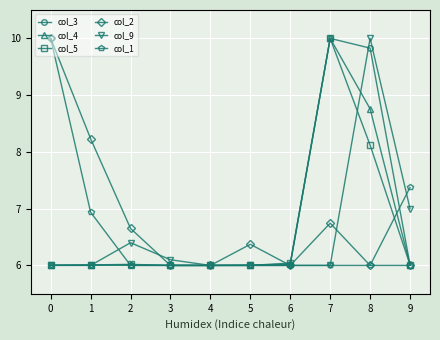

Reading right to left, list all the values displayed in this chart.

col_3: 6.0	9.8	10.0	6.0	6.0	6.0	6.0	6.0	6.0	6.0
col_4: 6.0	8.8	10.0	6.0	6.0	6.0	6.0	6.0	6.0	6.0
col_5: 6.0	8.1	10.0	6.0	6.0	6.0	6.0	6.0	6.0	6.0
col_2: 6.0	6.0	6.7	6.0	6.4	6.0	6.0	6.7	8.2	10.0
col_9: 7.0	10.0	6.0	6.0	6.0	6.0	6.1	6.4	6.0	6.0
col_1: 7.4	6.0	6.0	6.0	6.0	6.0	6.0	6.0	6.9	10.0